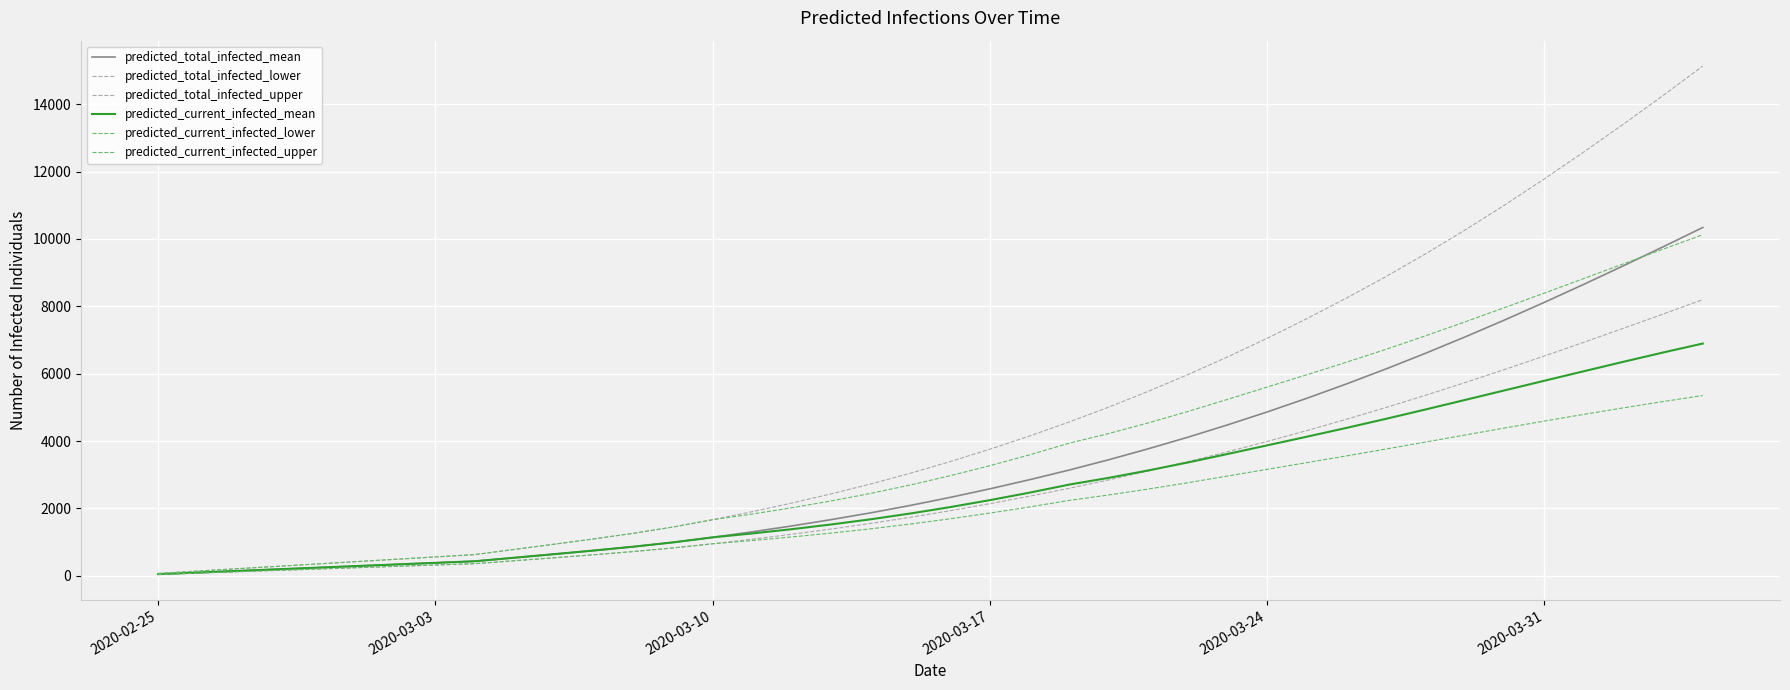

How many lines are shown in the chart?

6